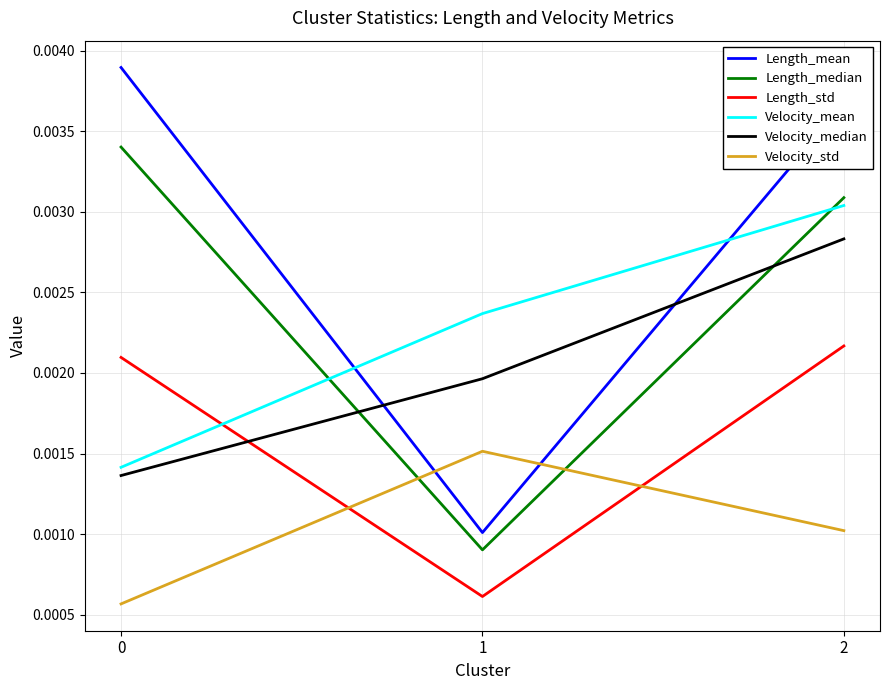

At which label does Velocity_mean reach its peak?

2